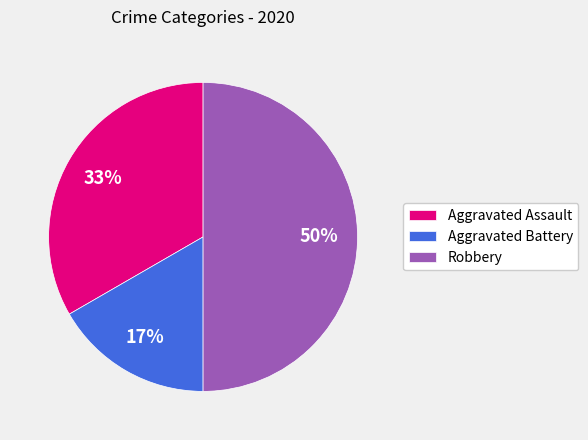

Is the sum of Robbery and Aggravated Assault greater than half?

Yes